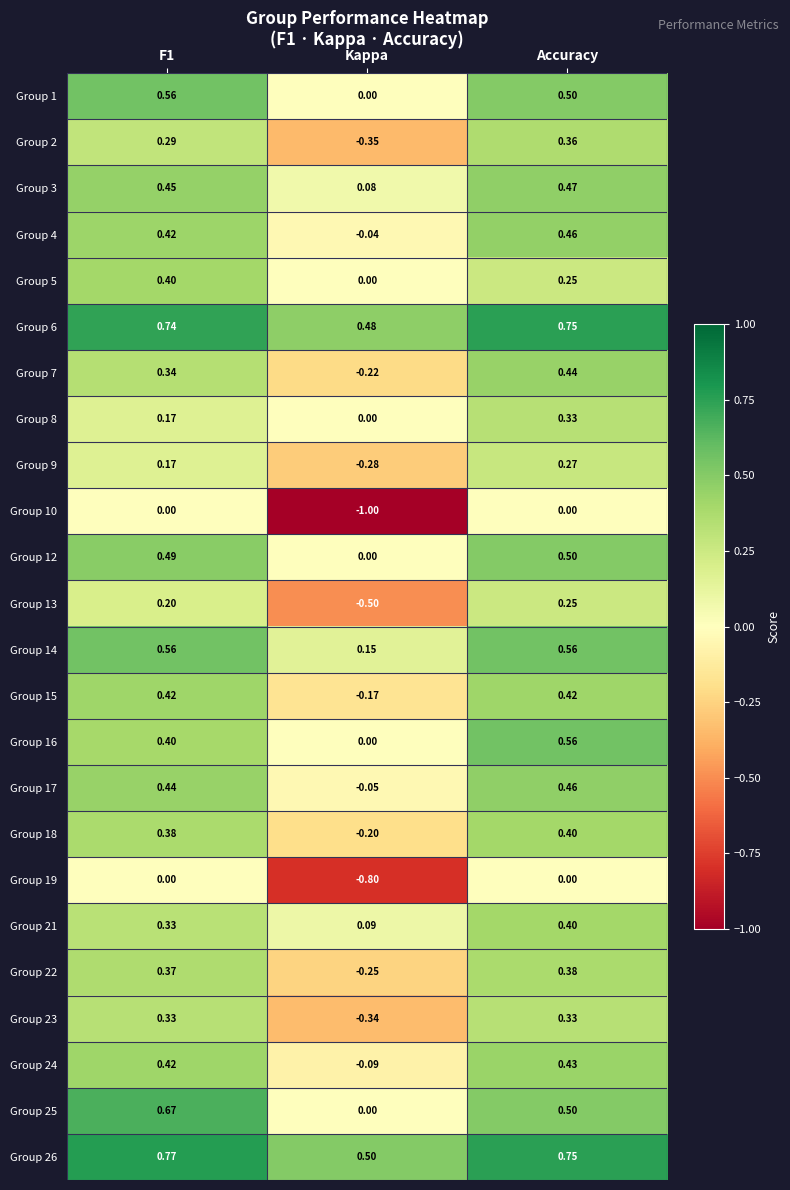

At which label is Group 5 closest to 0?

Kappa